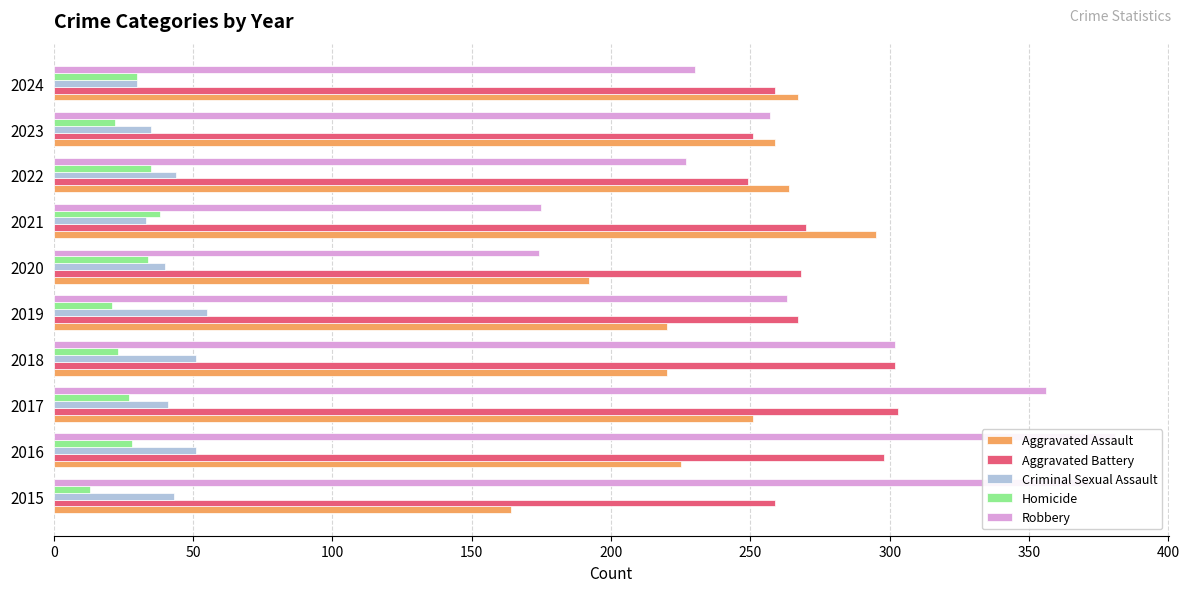

The Robbery series shows 73 at 2021. True or false?

False